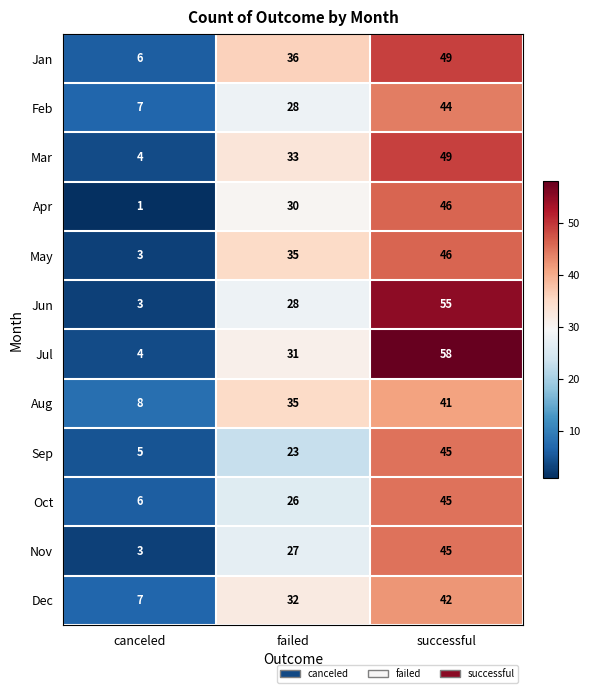

What is the sum of the Jul values at canceled and failed?

35